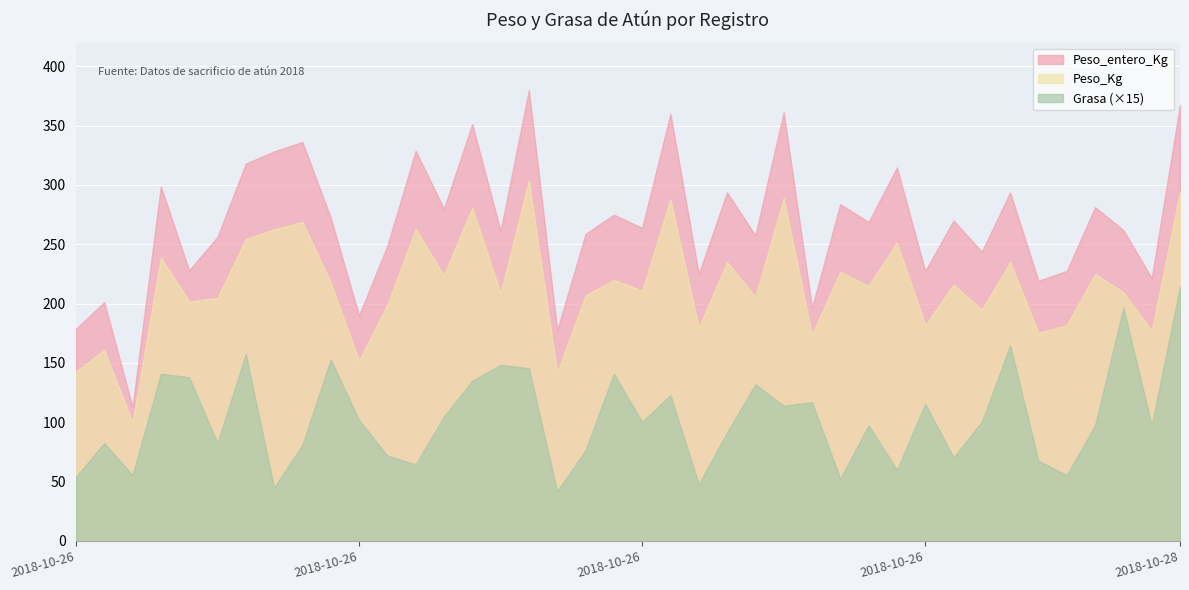

How many series are shown in this chart?

3